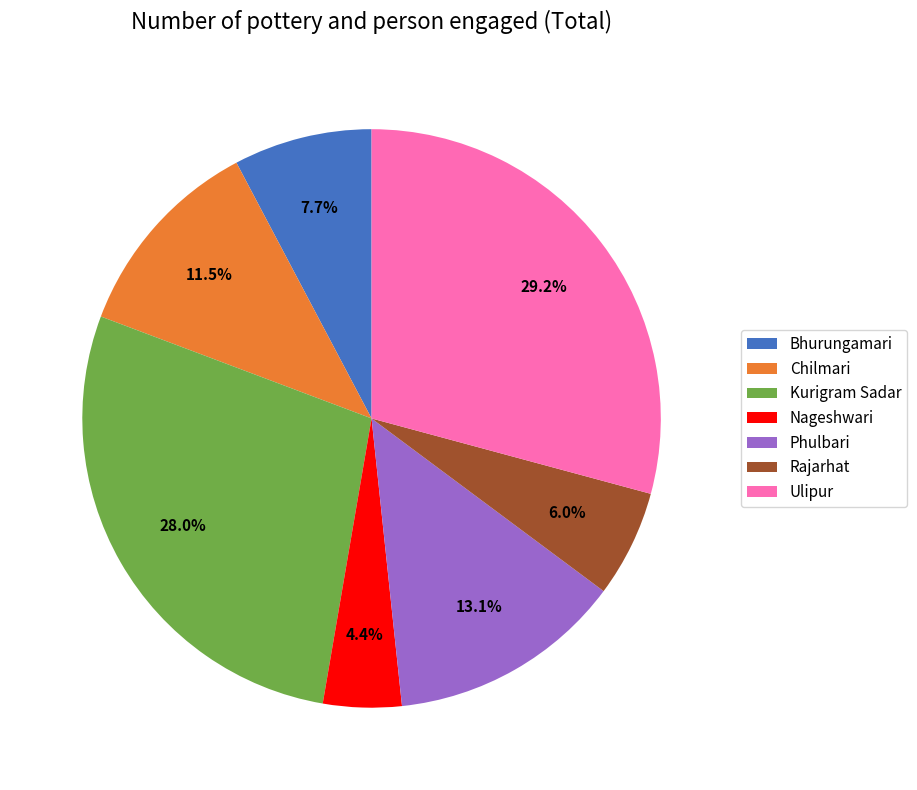

Which category has the biggest portion of the pie?

Ulipur